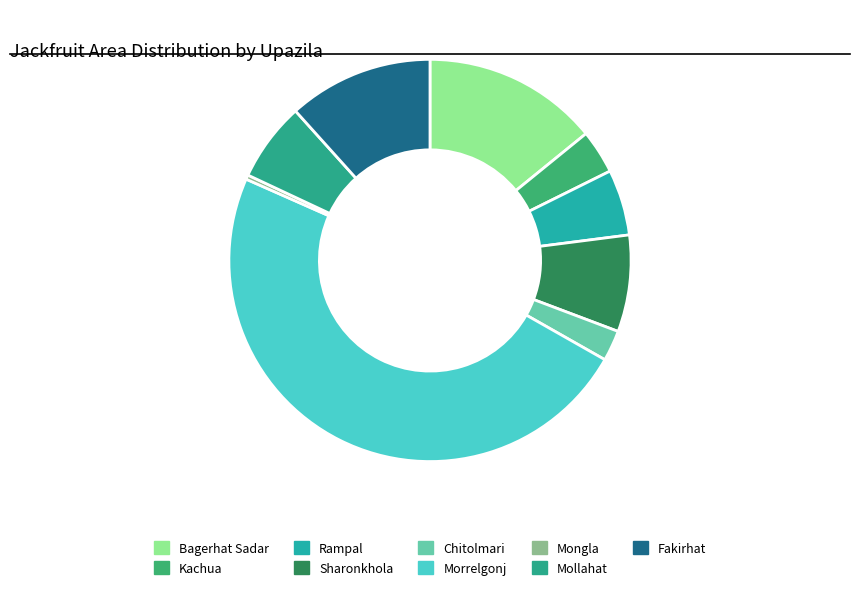

What is the ratio of the value at Kachua to the value at Rampal?

0.7